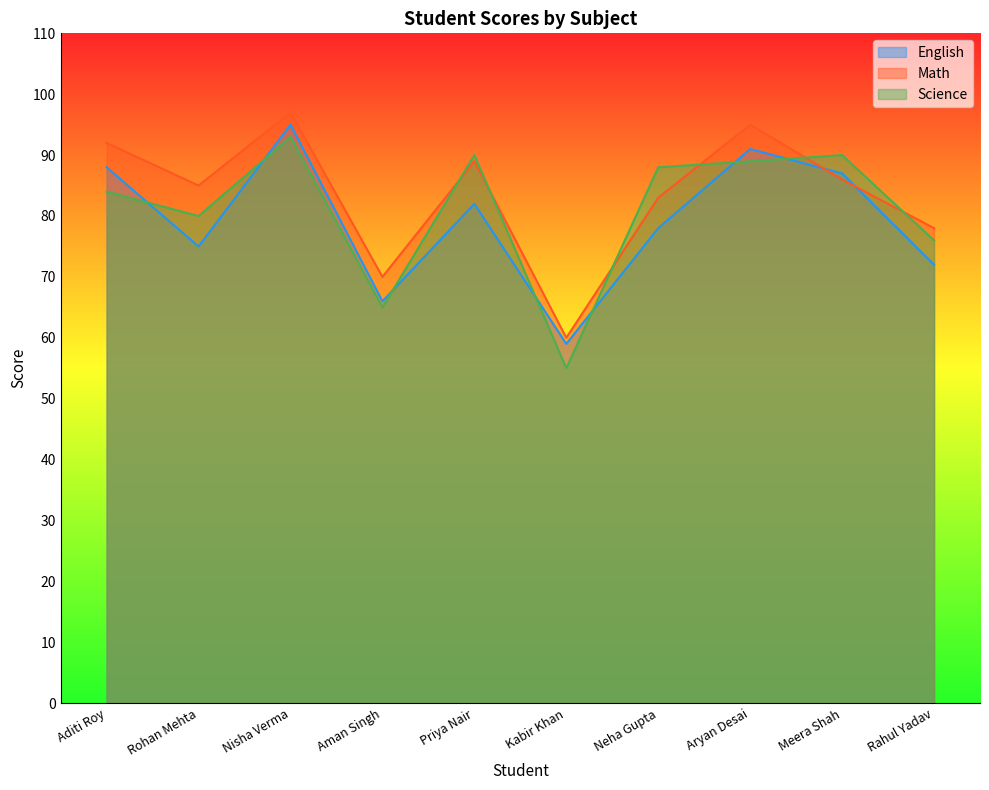

The Math series shows 51 at Neha Gupta. True or false?

False